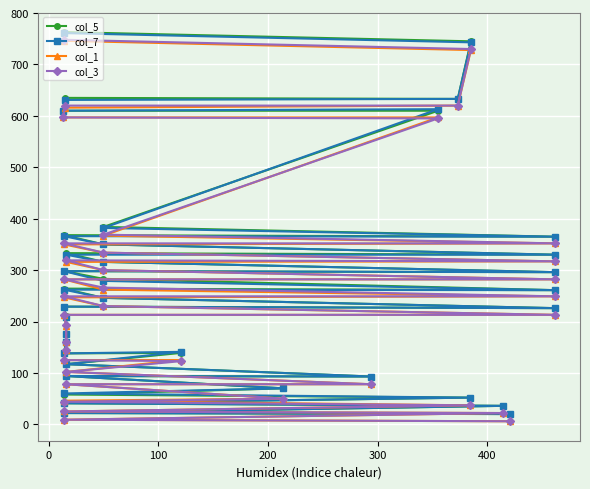

How many categories are shown in the chart?

36